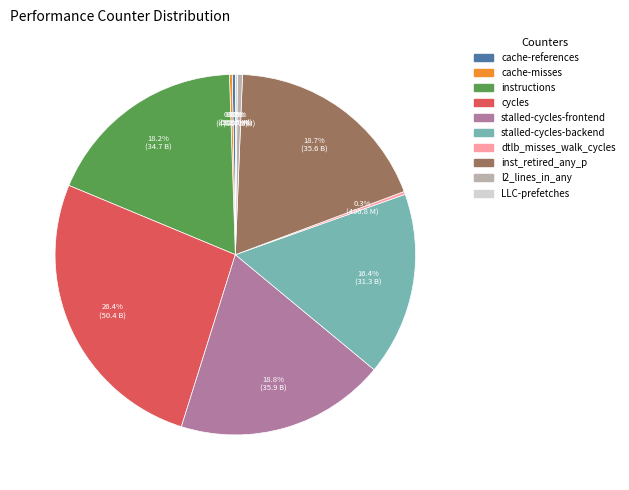

Combined, what portion of the pie is instructions and inst_retired_any_p?

36.9%